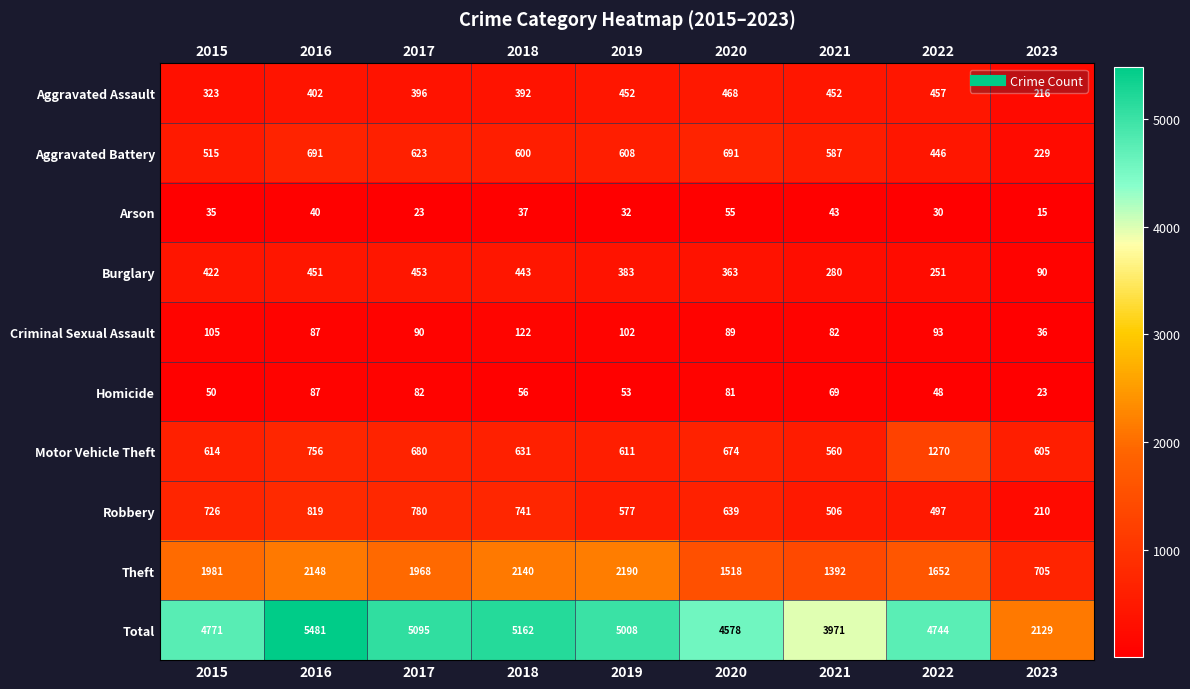

What is the average value of the Motor Vehicle Theft series?

711